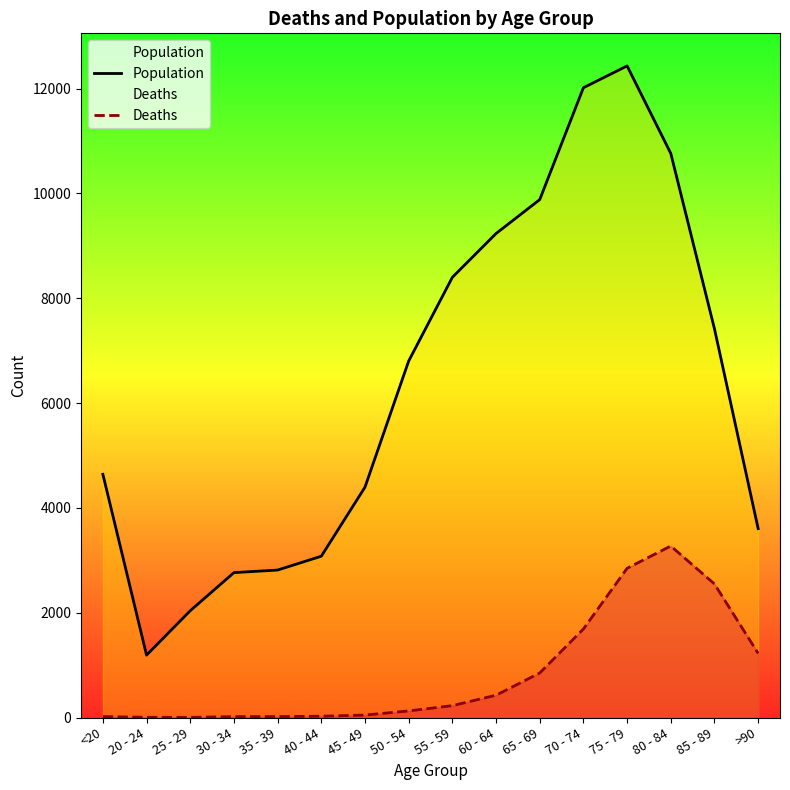

At which category is the sum across all series the highest?

75 - 79